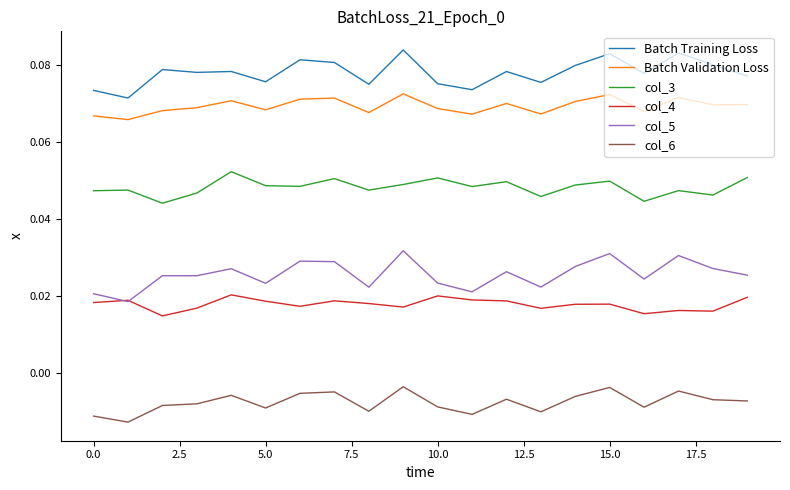

True or false: Batch Training Loss and col_6 intersect in this chart.

False